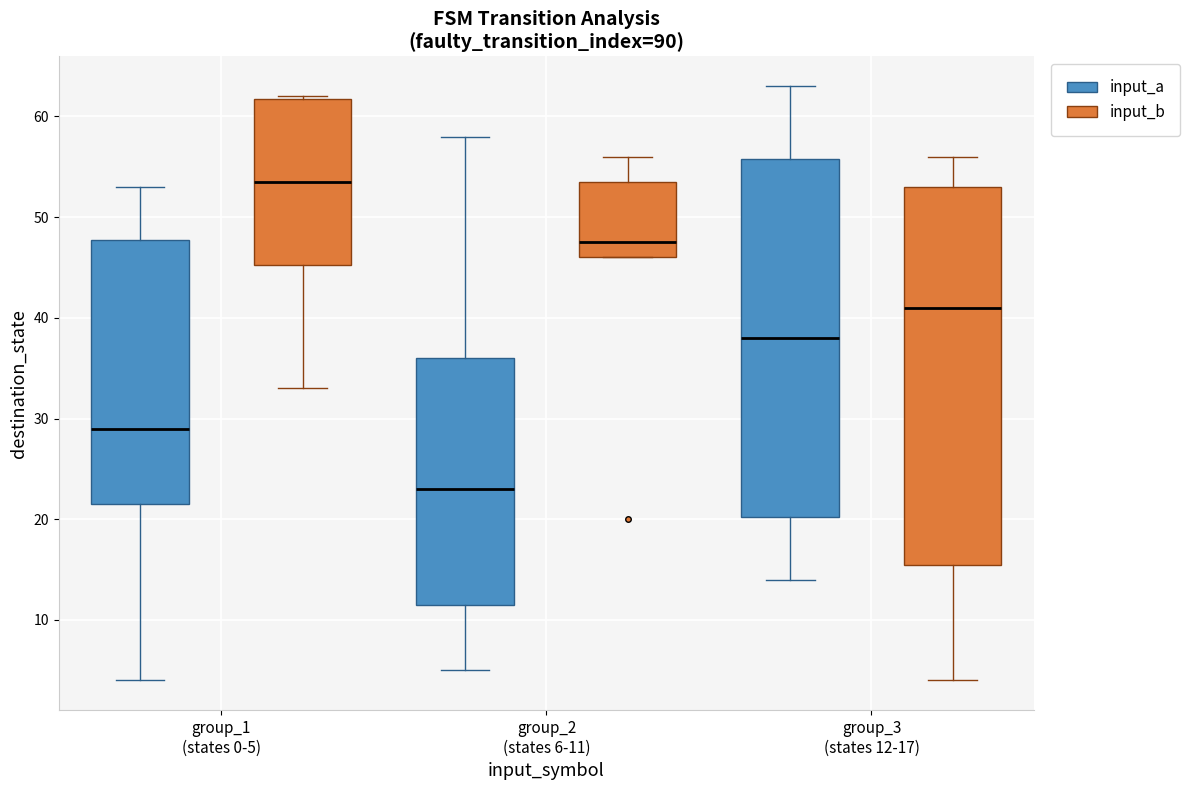

Where is the lower edge of the box for group_2 (states 6-11) (input_b) on the y-axis? The values are not printed on the chart, so give them approximately, as read against the axis.

46